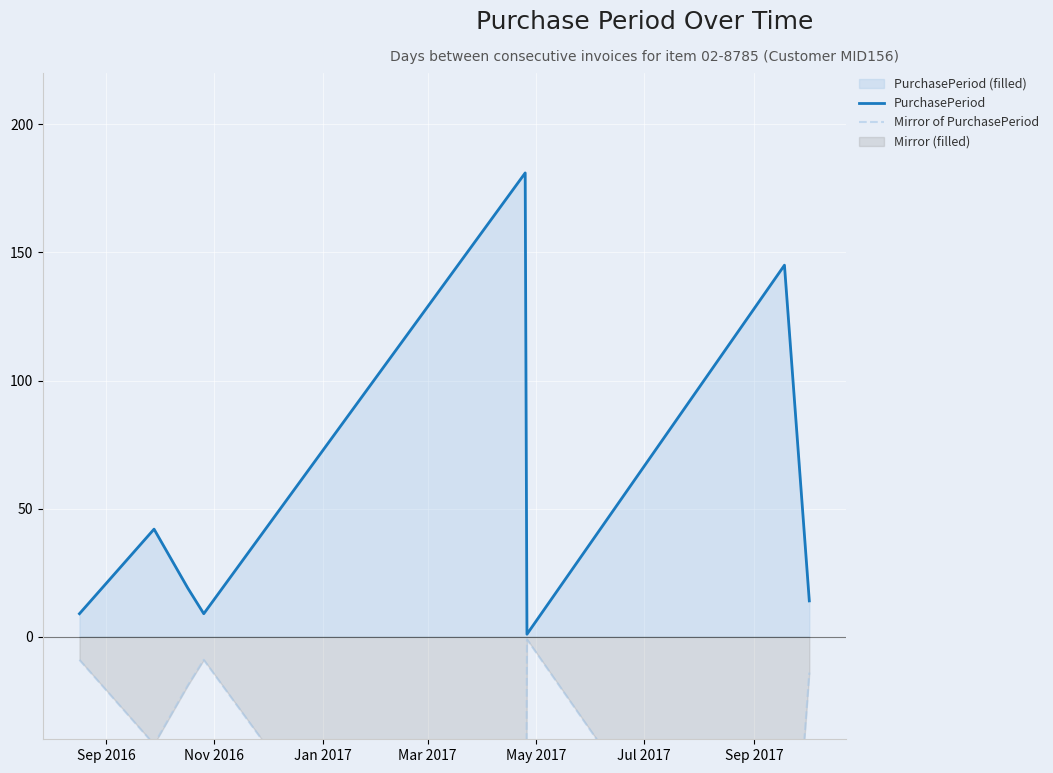

How many lines are shown in the chart?

2